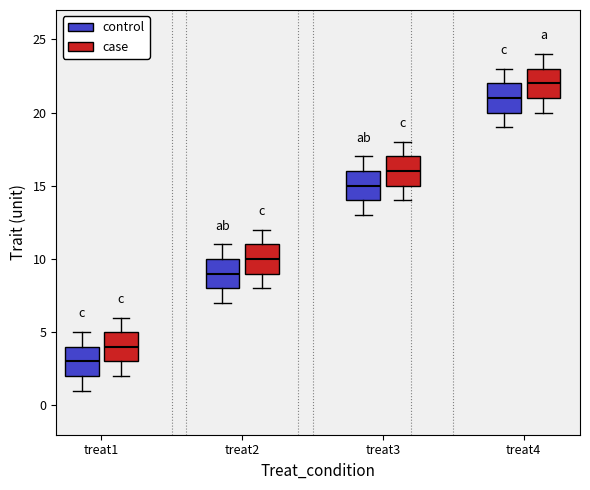

Reading left to right, transcribe this box plot: for each box, give where its median line is, the range the box spans, and where its two whiskers end, as read against the y-axis. The values are not printed on the chart, so give them approximately, as read against the axis.

treat1 (control): median 3, box 2 to 4, whiskers 1 to 5
treat1 (case): median 4, box 3 to 5, whiskers 2 to 6
treat2 (control): median 9, box 8 to 10, whiskers 7 to 11
treat2 (case): median 10, box 9 to 11, whiskers 8 to 12
treat3 (control): median 15, box 14 to 16, whiskers 13 to 17
treat3 (case): median 16, box 15 to 17, whiskers 14 to 18
treat4 (control): median 21, box 20 to 22, whiskers 19 to 23
treat4 (case): median 22, box 21 to 23, whiskers 20 to 24